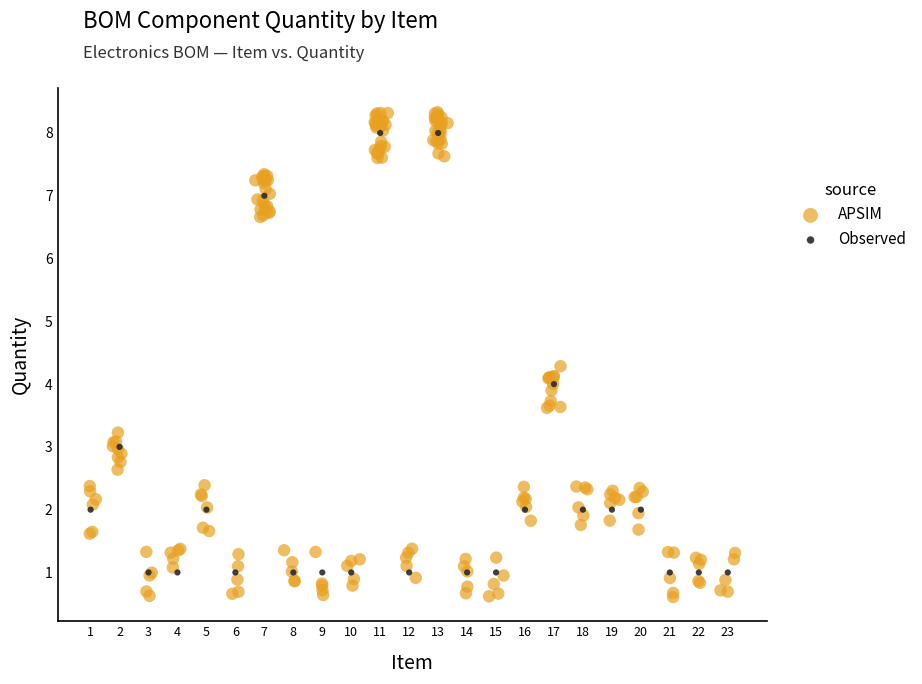

Which series contains the lowest Y value?

APSIM